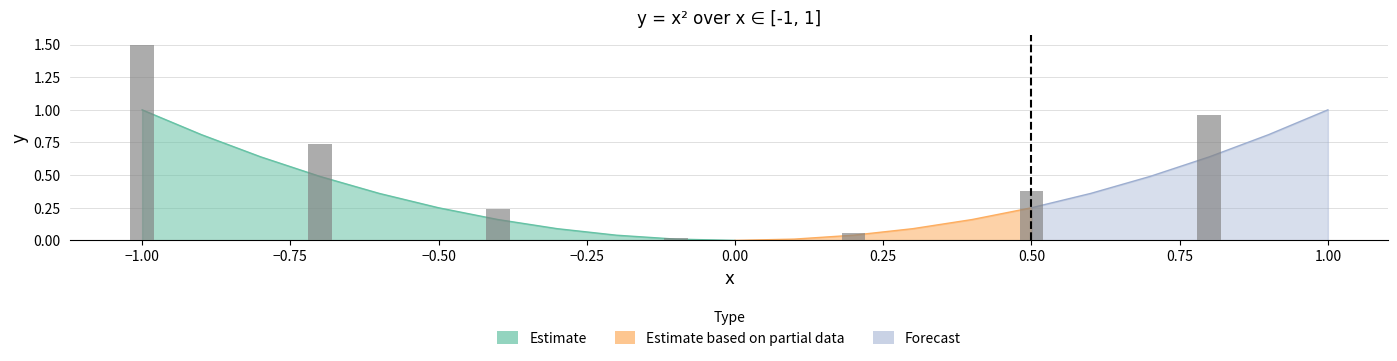

Reading left to right, what are all the values shown in this chart?

x: 0=-1.0	1=-0.9	2=-0.8	3=-0.7	4=-0.6	5=-0.5	6=-0.4	7=-0.3	8=-0.2	9=-0.1	10=-0.0	11=0.1	12=0.2	13=0.3	14=0.4	15=0.5	16=0.6	17=0.7	18=0.8	19=0.9	20=1.0
y: 0=1.0	1=0.8	2=0.6	3=0.5	4=0.4	5=0.3	6=0.2	7=0.1	8=0.0	9=0.0	10=0.0	11=0.0	12=0.0	13=0.1	14=0.2	15=0.2	16=0.4	17=0.5	18=0.6	19=0.8	20=1.0